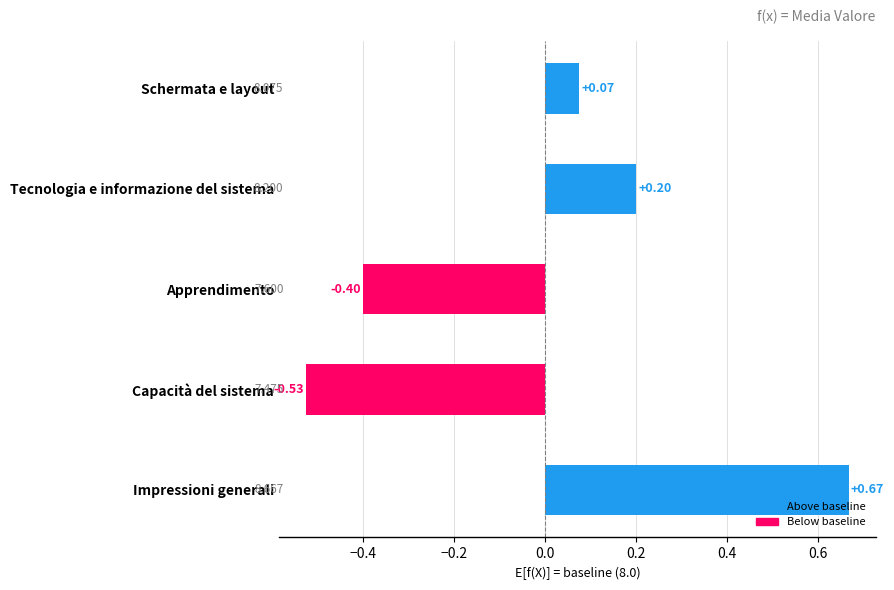

At which label is the value closest to 0?

Schermata e layout